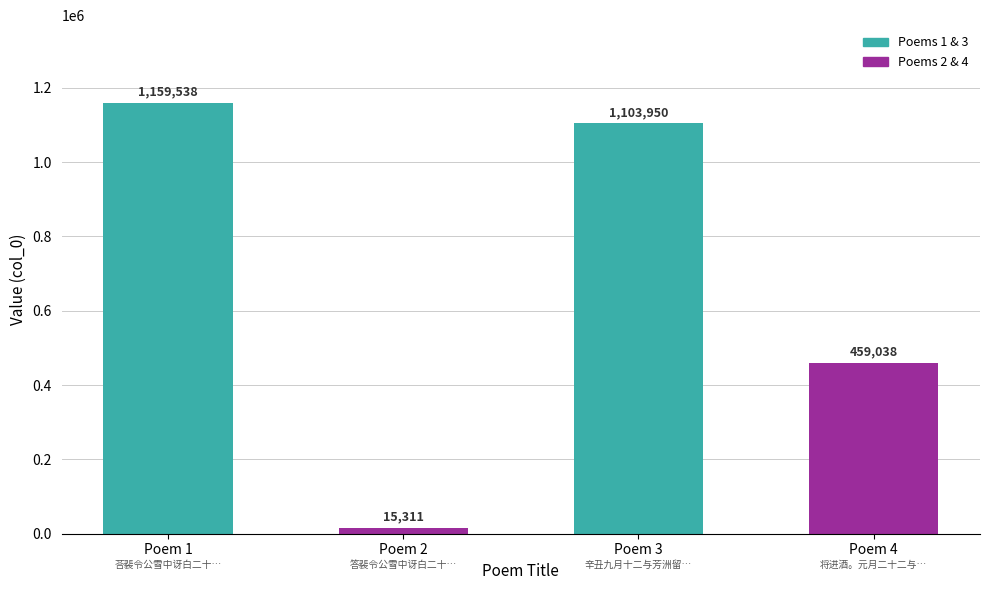

Which has a higher value, Poem 4 or Poem 3?

Poem 3